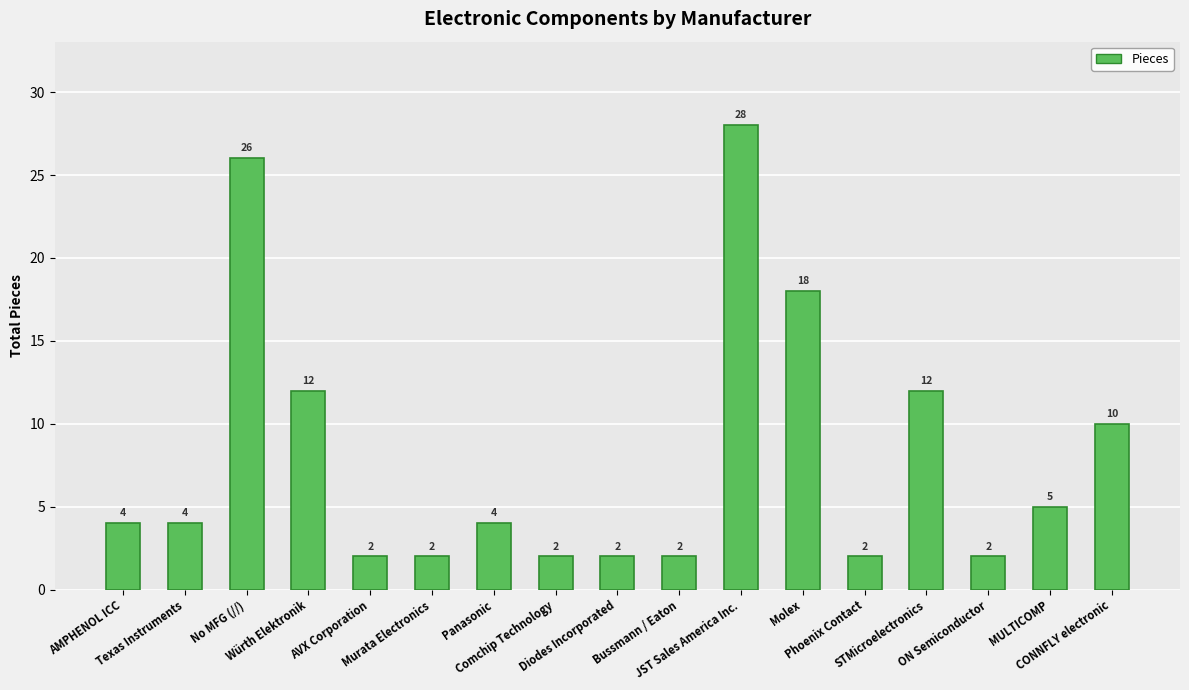

At which category does the chart reach its peak across all series?

JST Sales America Inc.